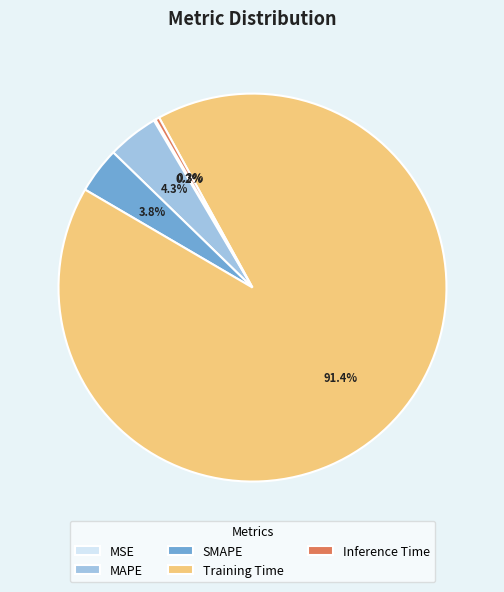

Which has a higher value, Training Time or SMAPE?

Training Time